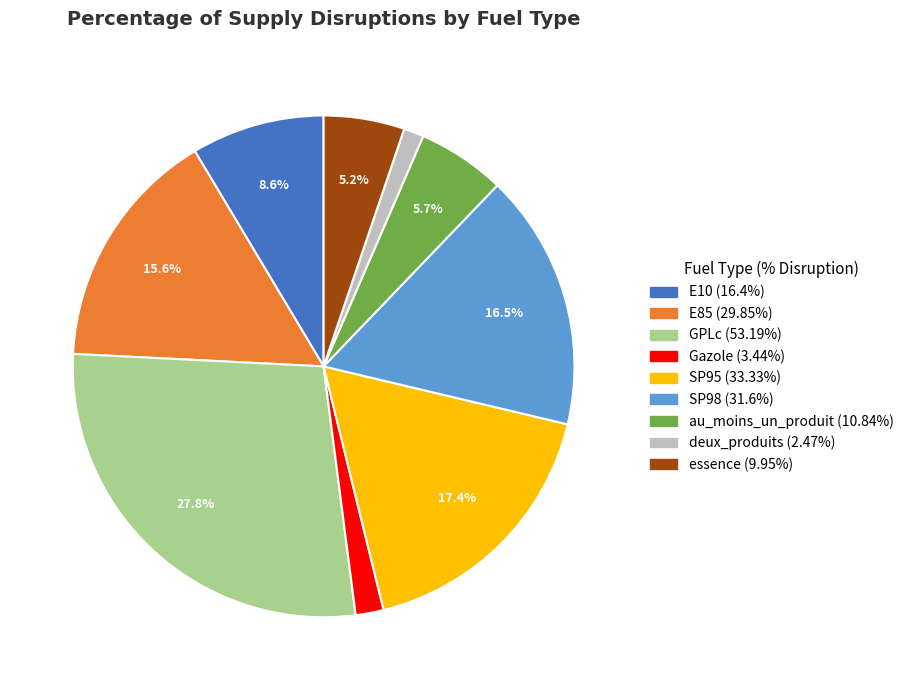

To the nearest percent, what is the difference between the au_moins_un_produit and E85 slice percentages?

10%